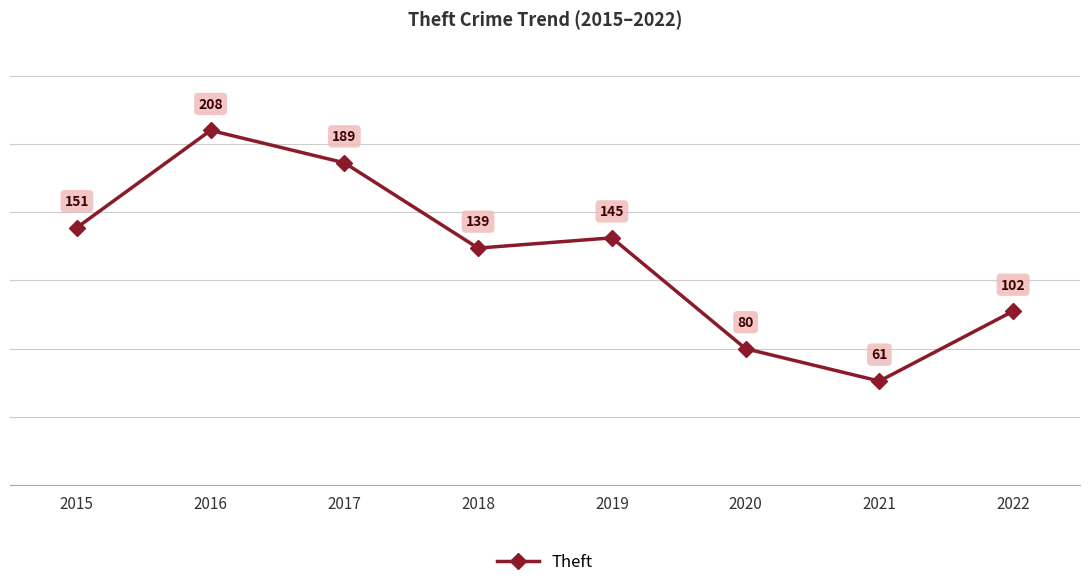

What is the difference between the maximum and minimum values?

147